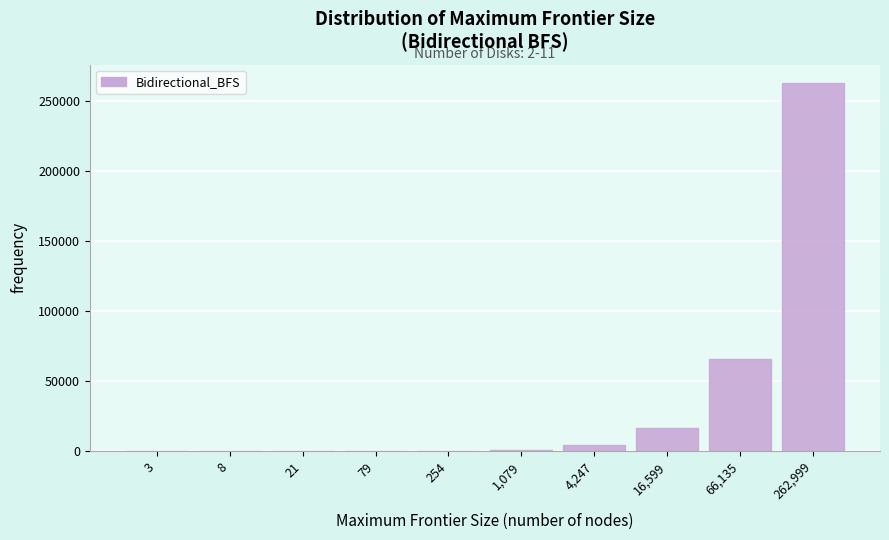

What is the maximum value shown in the chart?

262999